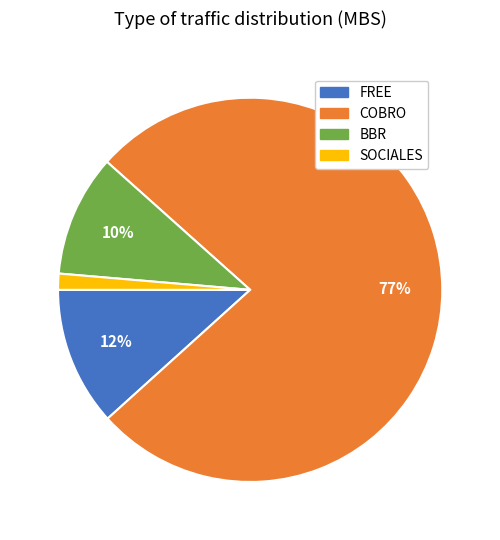

To the nearest percent, what is the combined percentage of COBRO and BBR?

87%